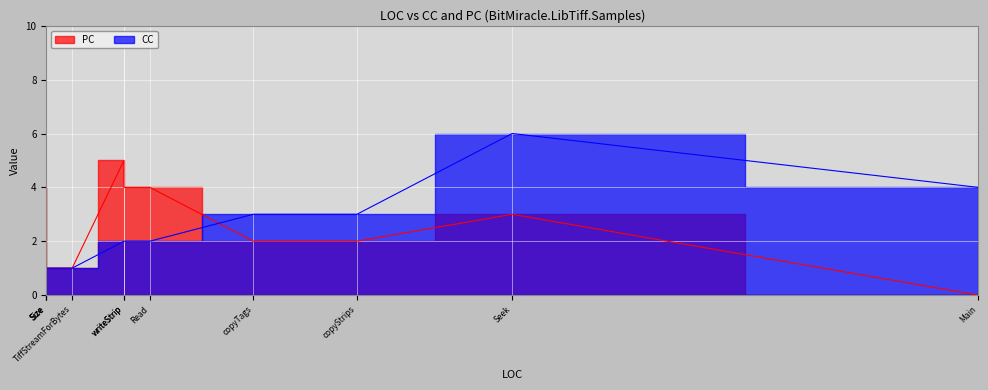

Which series ends up on top after the final intersection of CC and PC?

CC